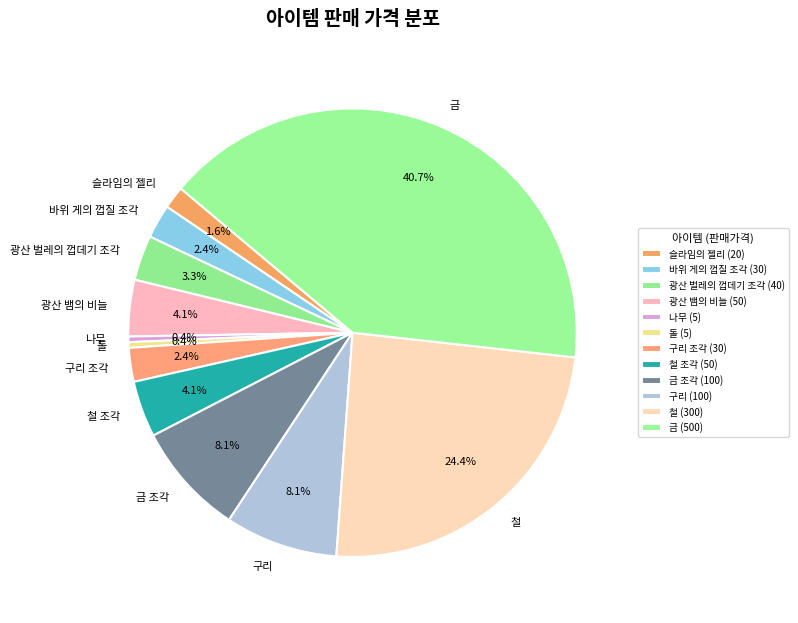

To the nearest percent, what percentage of the pie is 광산 벌레의 껍데기 조각?

3%